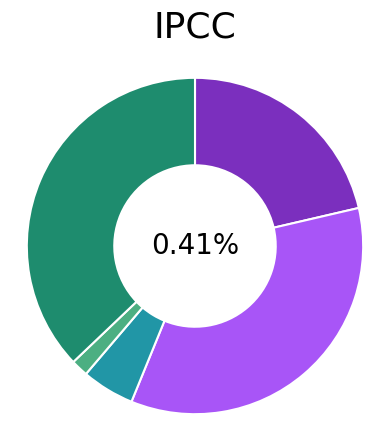

How much of the chart is everything except Homicide?

98.3%